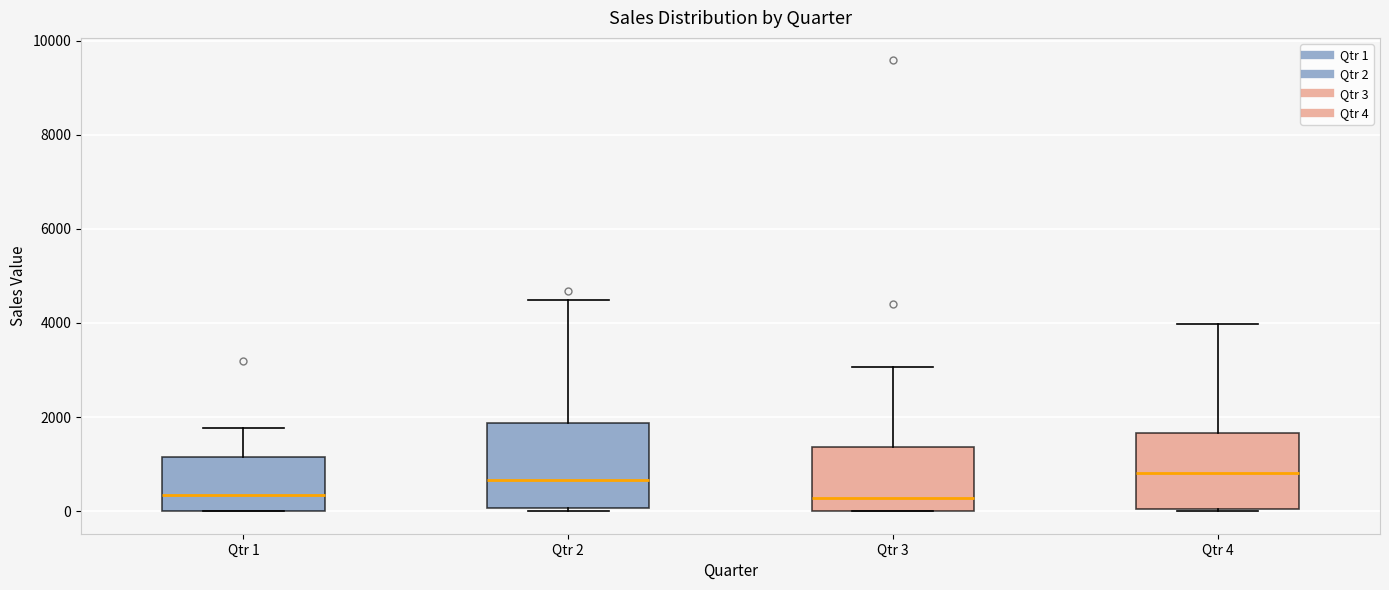

Reading left to right, read every box against the y-axis: the position of its median line, the range the box covers, and the ends of its whiskers. The values are not printed on the chart, so give them approximately, as read against the axis.

Qtr 1: median 400, box 0 to 1200, whiskers 0 to 1800
Qtr 2: median 600, box 0 to 1800, whiskers 0 (just below the box's lower edge) to 4400
Qtr 3: median 200, box 0 to 1400, whiskers 0 to 3000
Qtr 4: median 800, box 0 to 1600, whiskers 0 to 4000